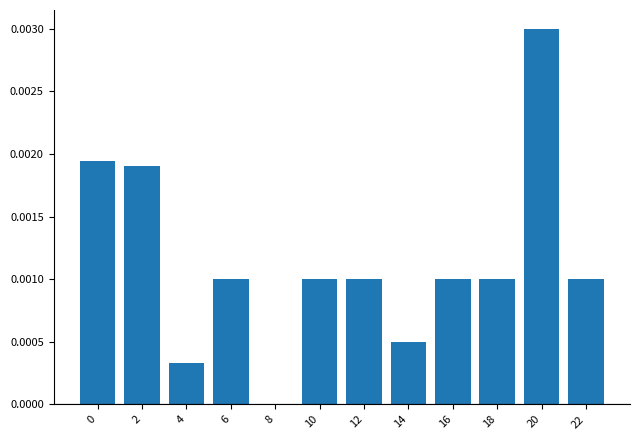

The value at 18 is 0.0. True or false?

True